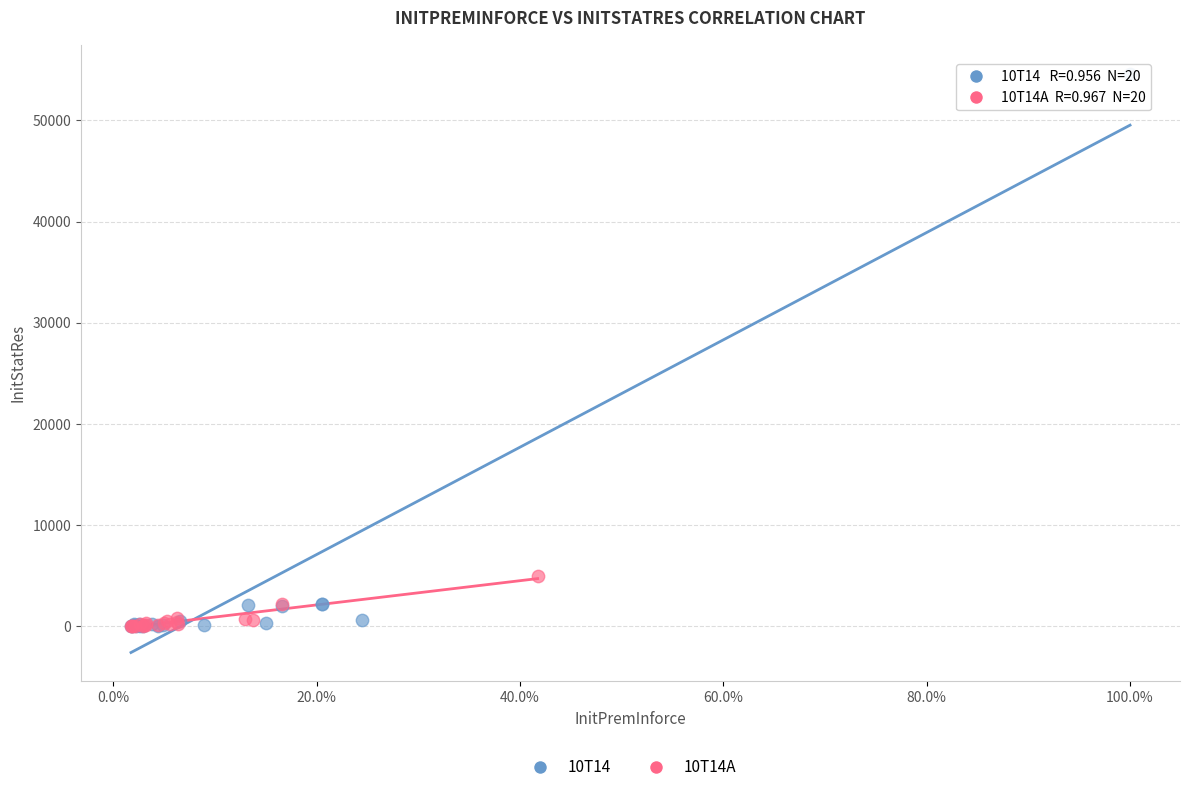

Which series reaches the maximum Y coordinate?

10T14